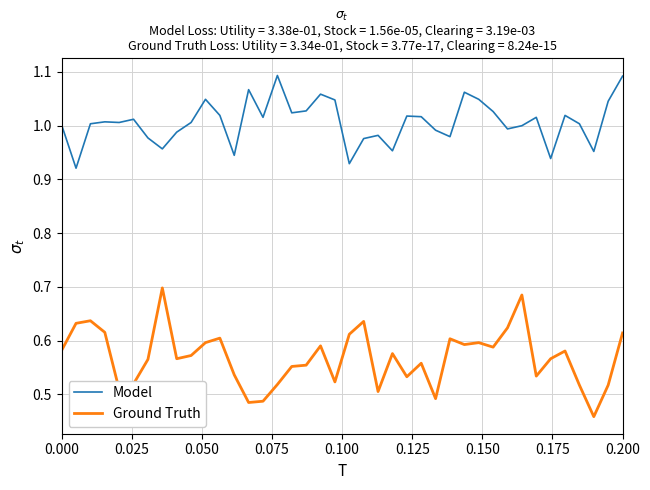

Which series has the widest spread of values?

Ground Truth